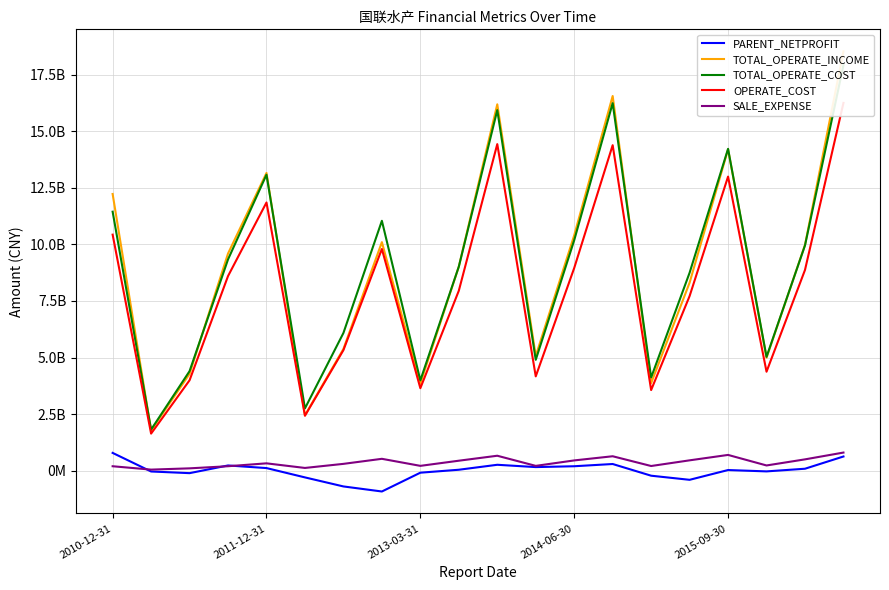

How many values in the TOTAL_OPERATE_INCOME series are below 959743543?

10